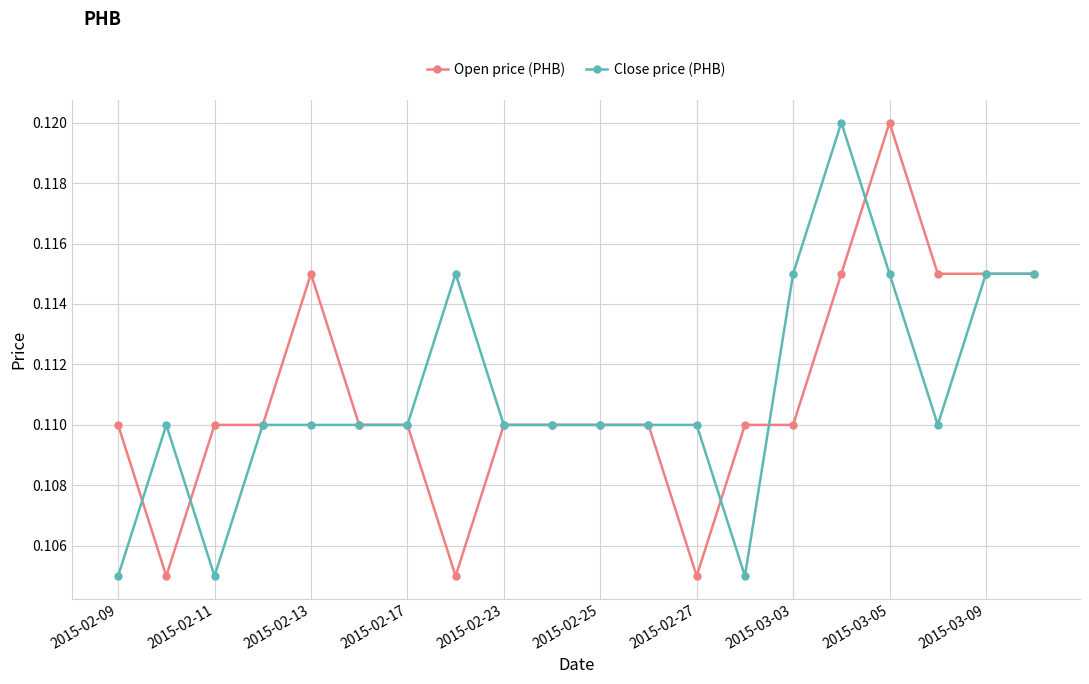

Count the Open price (PHB) values in the range 0 to 1.

20